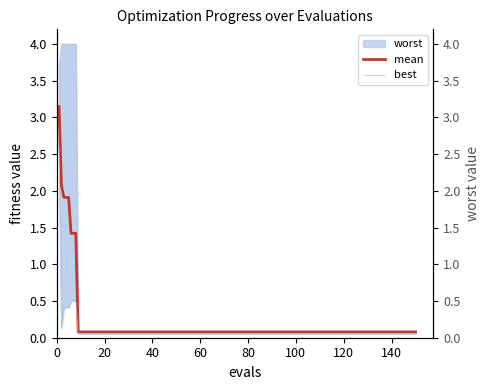

True or false: best has more than 2 points higher than both neighbors.

False